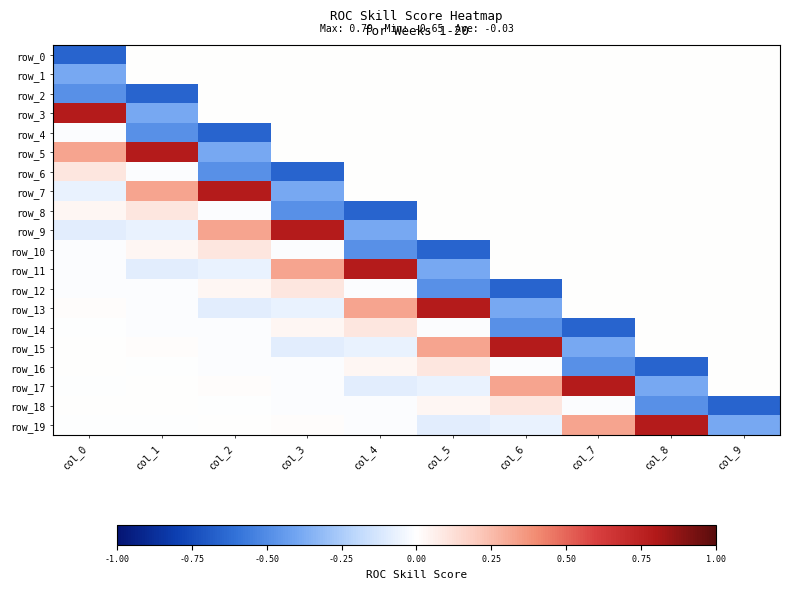

Reading left to right, transcribe all the data shown in this chart.

row_0: -0.7	0.0	0.0	0.0	0.0	0.0	0.0	0.0	0.0	0.0
row_1: -0.4	0.0	0.0	0.0	0.0	0.0	0.0	0.0	0.0	0.0
row_2: -0.5	-0.7	0.0	0.0	0.0	0.0	0.0	0.0	0.0	0.0
row_3: 0.8	-0.4	0.0	0.0	0.0	0.0	0.0	0.0	0.0	0.0
row_4: -0.0	-0.5	-0.7	0.0	0.0	0.0	0.0	0.0	0.0	0.0
row_5: 0.3	0.8	-0.4	0.0	0.0	0.0	0.0	0.0	0.0	0.0
row_6: 0.1	-0.0	-0.5	-0.7	0.0	0.0	0.0	0.0	0.0	0.0
row_7: -0.1	0.3	0.8	-0.4	0.0	0.0	0.0	0.0	0.0	0.0
row_8: 0.0	0.1	-0.0	-0.5	-0.7	0.0	0.0	0.0	0.0	0.0
row_9: -0.1	-0.1	0.3	0.8	-0.4	0.0	0.0	0.0	0.0	0.0
row_10: -0.0	0.0	0.1	-0.0	-0.5	-0.7	0.0	0.0	0.0	0.0
row_11: -0.0	-0.1	-0.1	0.3	0.8	-0.4	0.0	0.0	0.0	0.0
row_12: -0.0	-0.0	0.0	0.1	-0.0	-0.5	-0.7	0.0	0.0	0.0
row_13: 0.0	-0.0	-0.1	-0.1	0.3	0.8	-0.4	0.0	0.0	0.0
row_14: -0.0	-0.0	-0.0	0.0	0.1	-0.0	-0.5	-0.7	0.0	0.0
row_15: 0.0	0.0	-0.0	-0.1	-0.1	0.3	0.8	-0.4	0.0	0.0
row_16: 0.0	-0.0	-0.0	-0.0	0.0	0.1	-0.0	-0.5	-0.7	0.0
row_17: -0.0	0.0	0.0	-0.0	-0.1	-0.1	0.3	0.8	-0.4	0.0
row_18: 0.0	0.0	-0.0	-0.0	-0.0	0.0	0.1	-0.0	-0.5	-0.7
row_19: -0.0	-0.0	0.0	0.0	-0.0	-0.1	-0.1	0.3	0.8	-0.4